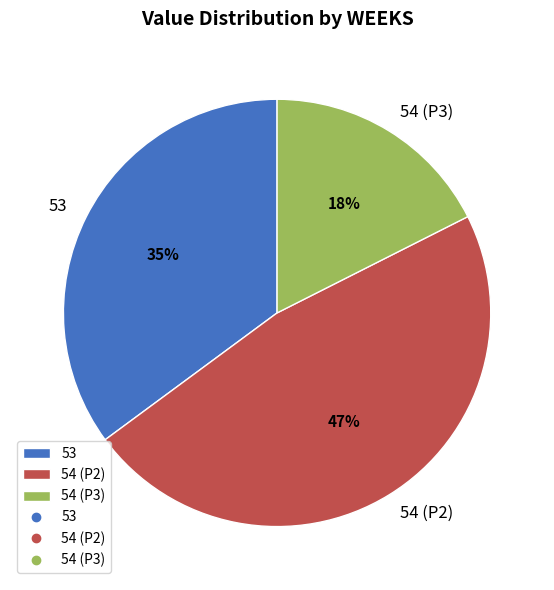

To the nearest percent, what percentage of the pie is 54 (P2)?

47%